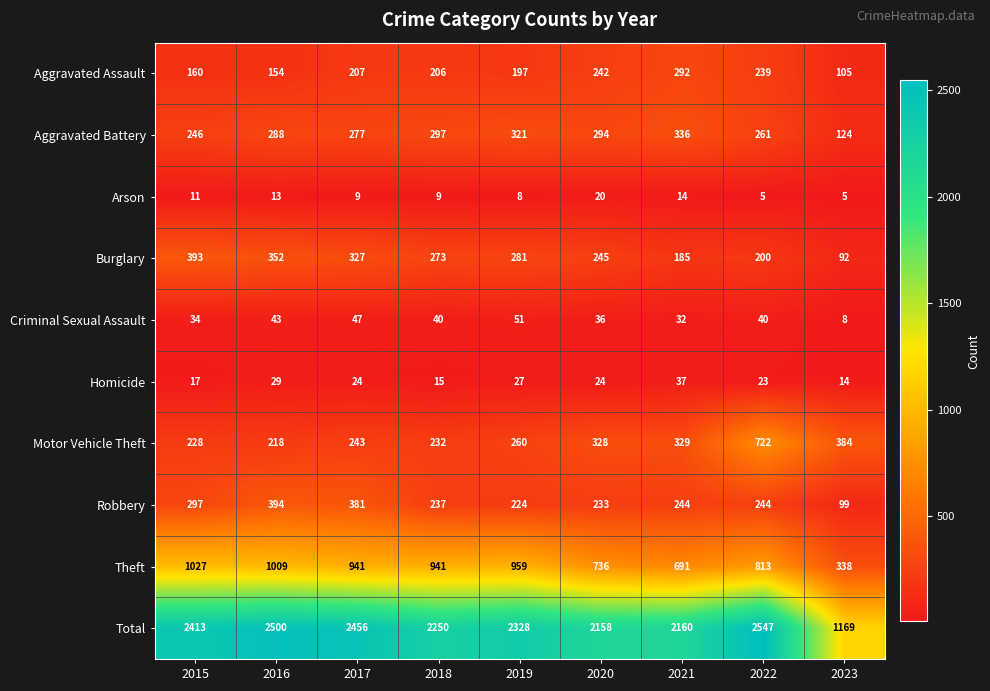

What is the average value of the Theft series?

828